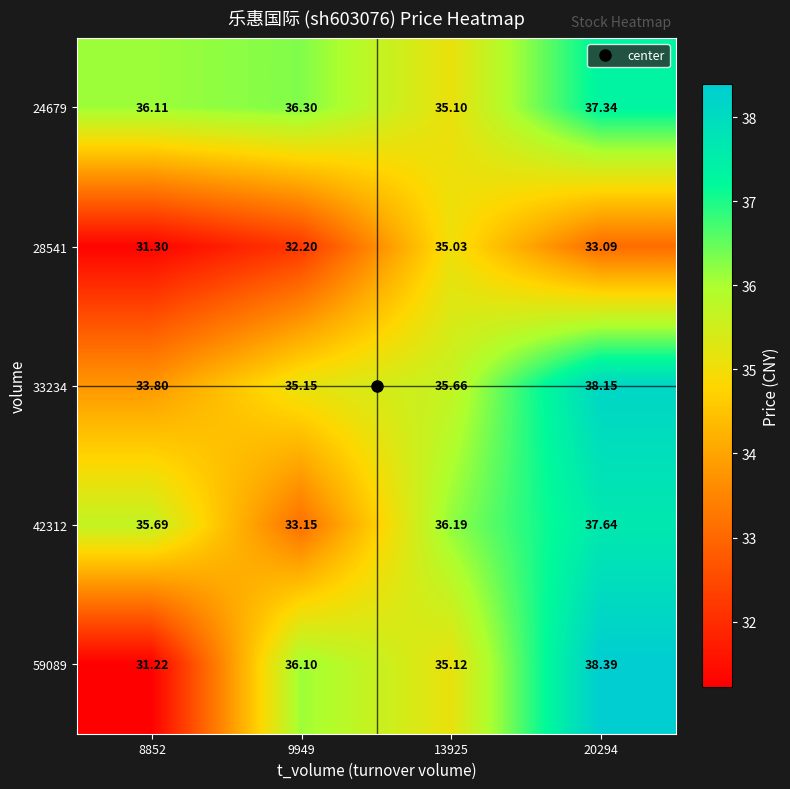

Is the value of 33234 at 9949 greater than the value of 59089 at 8852?

Yes